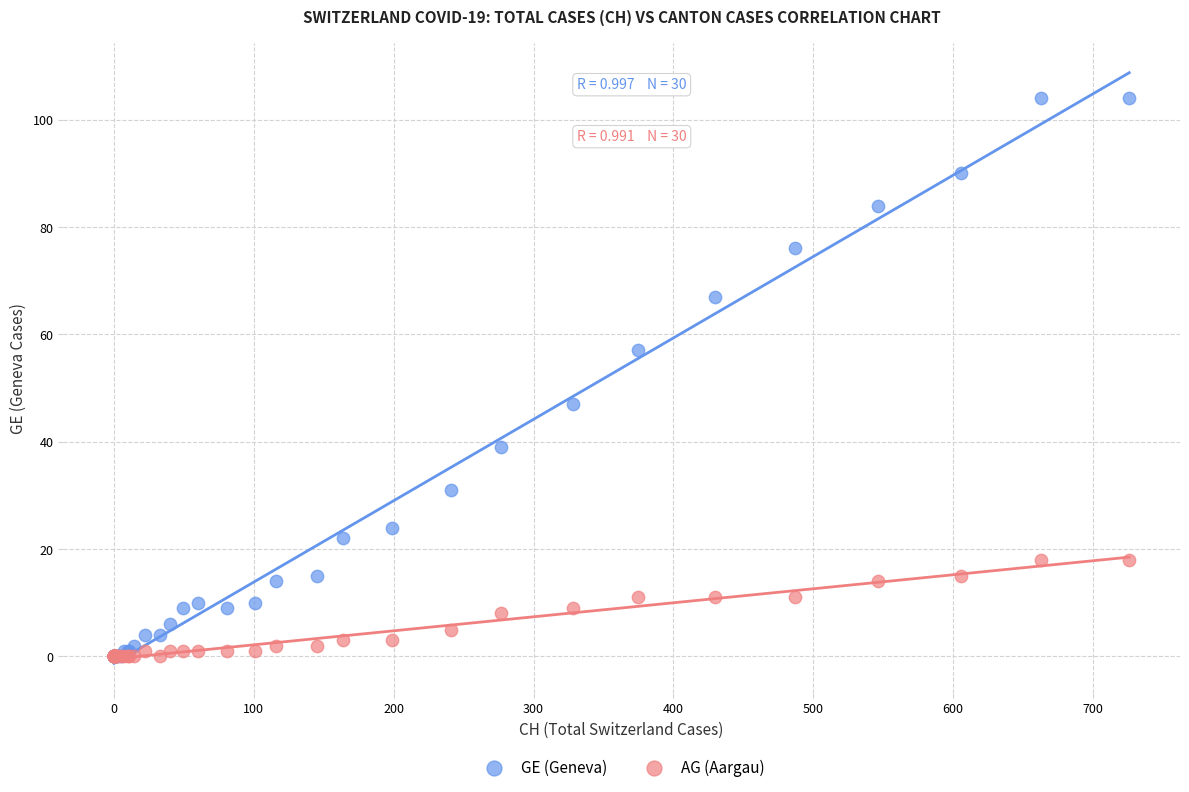

What are all the series names shown in the legend?

GE (Geneva), AG (Aargau)